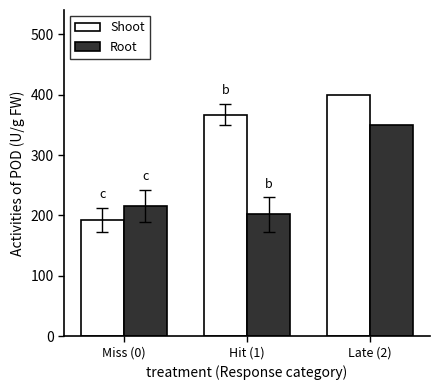

What is the average value of the Shoot series?

319.7